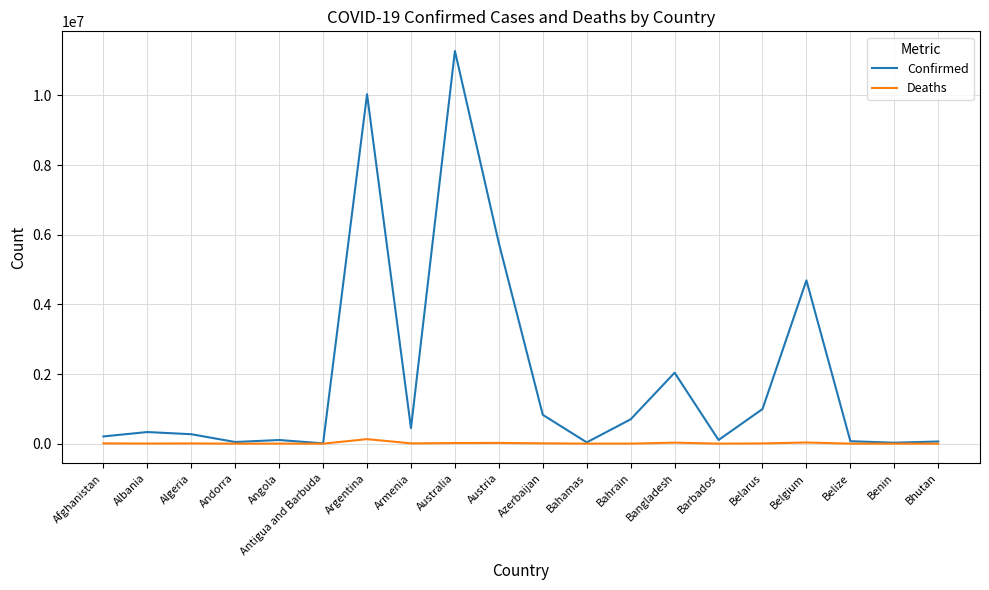

What value does the Confirmed series have at Austria, to the nearest 50?

5756900